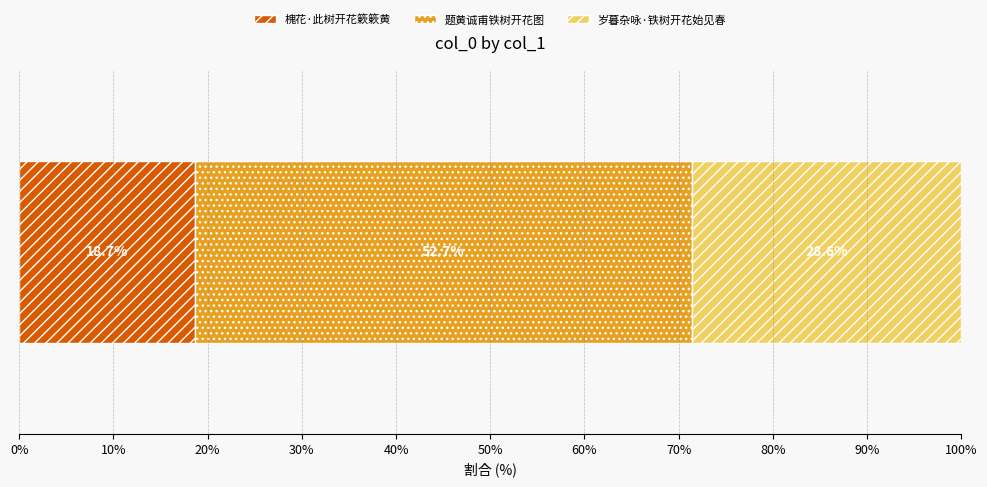

What is the highest value of the 槐花·此树开花簌簌黄 series?

18.7